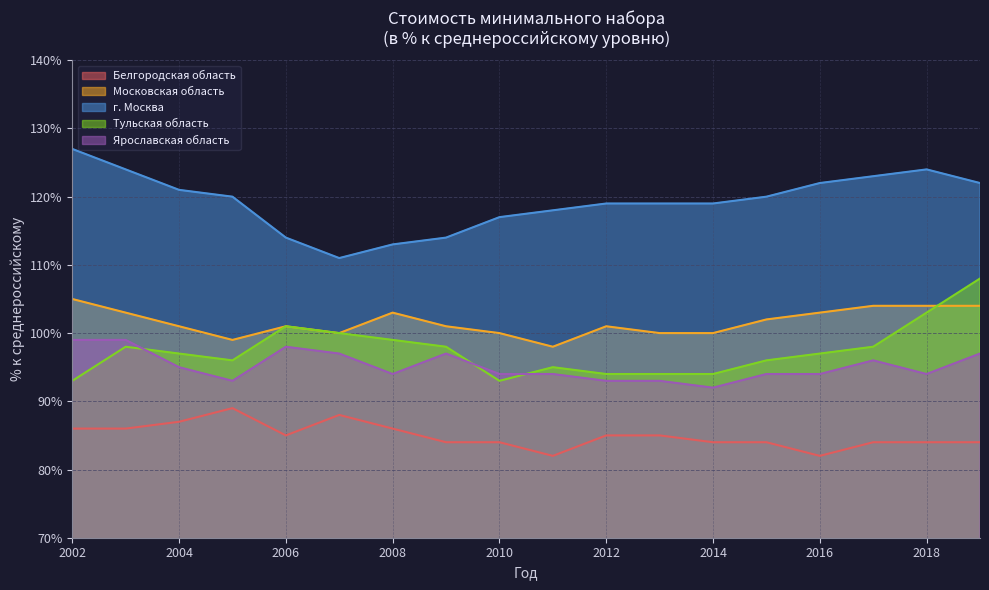

Read the г. Москва value at 2002.

127